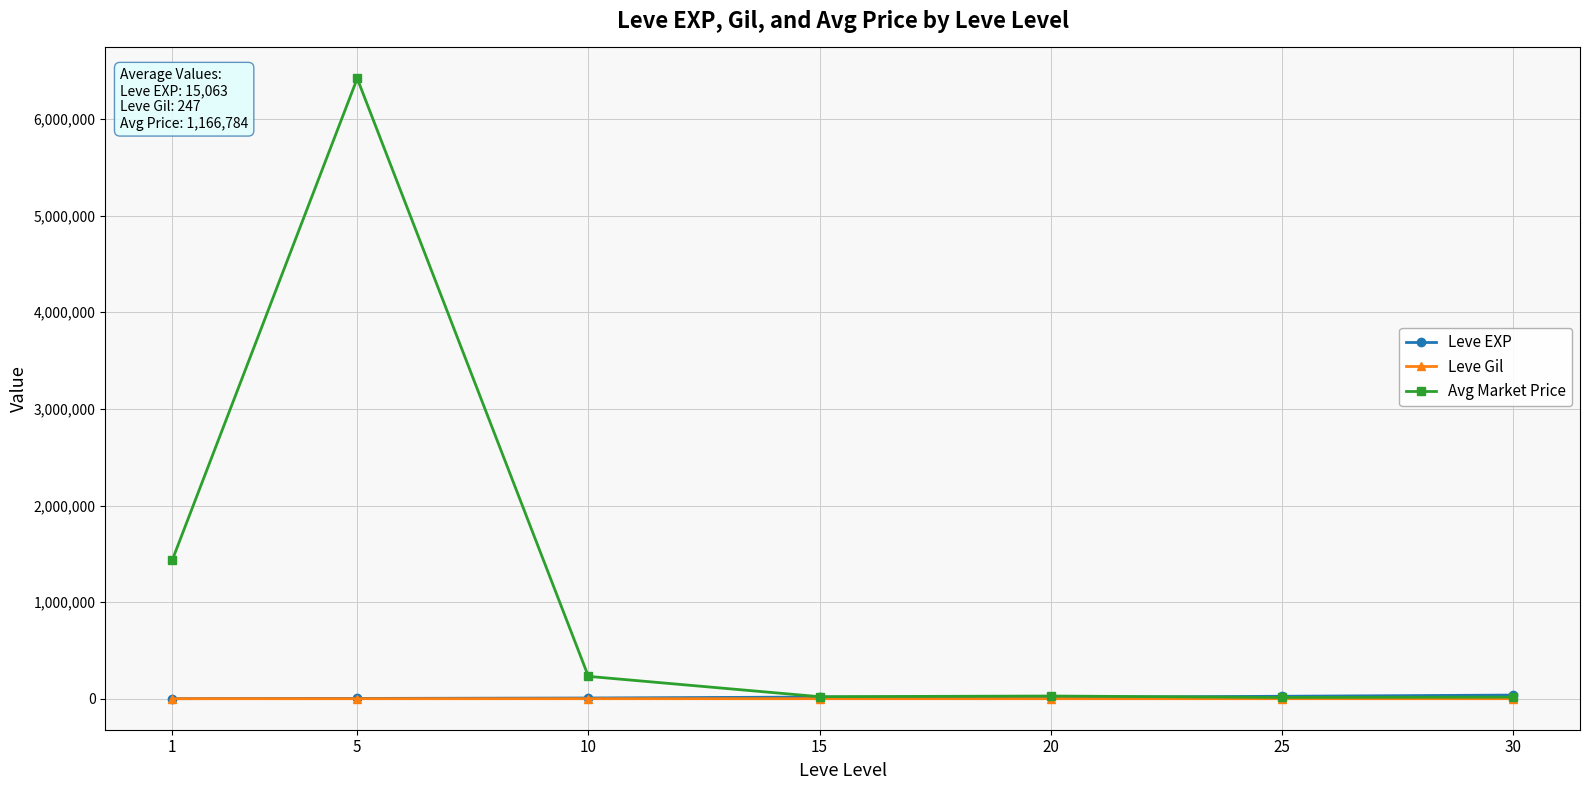

Which label corresponds to the largest value in the chart?

5